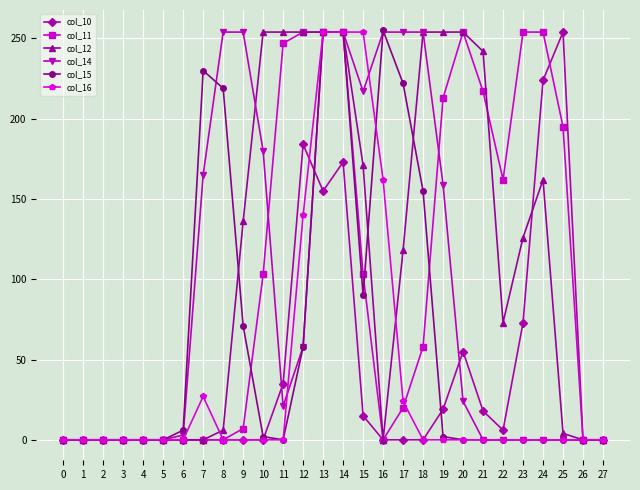

True or false: col_15 has more than 1 interior local peaks.

True